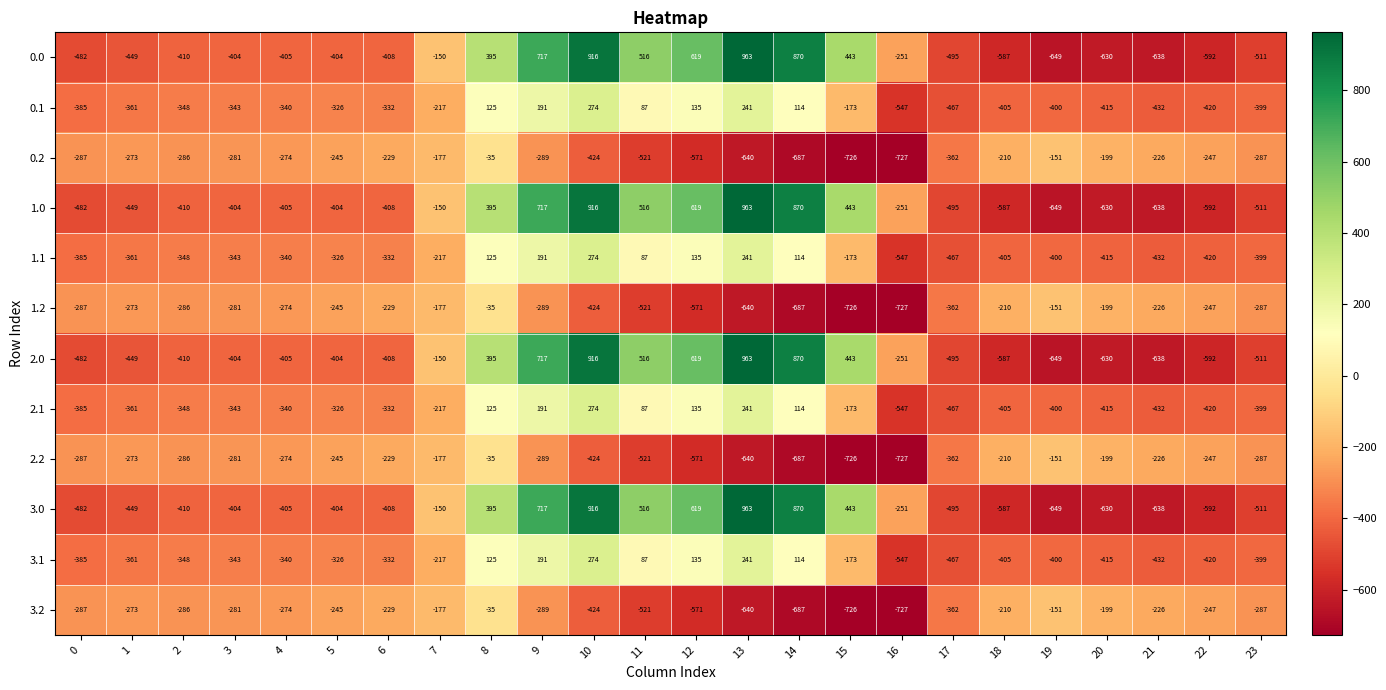

Is it true that 1.1 equals 87 at 11?

True